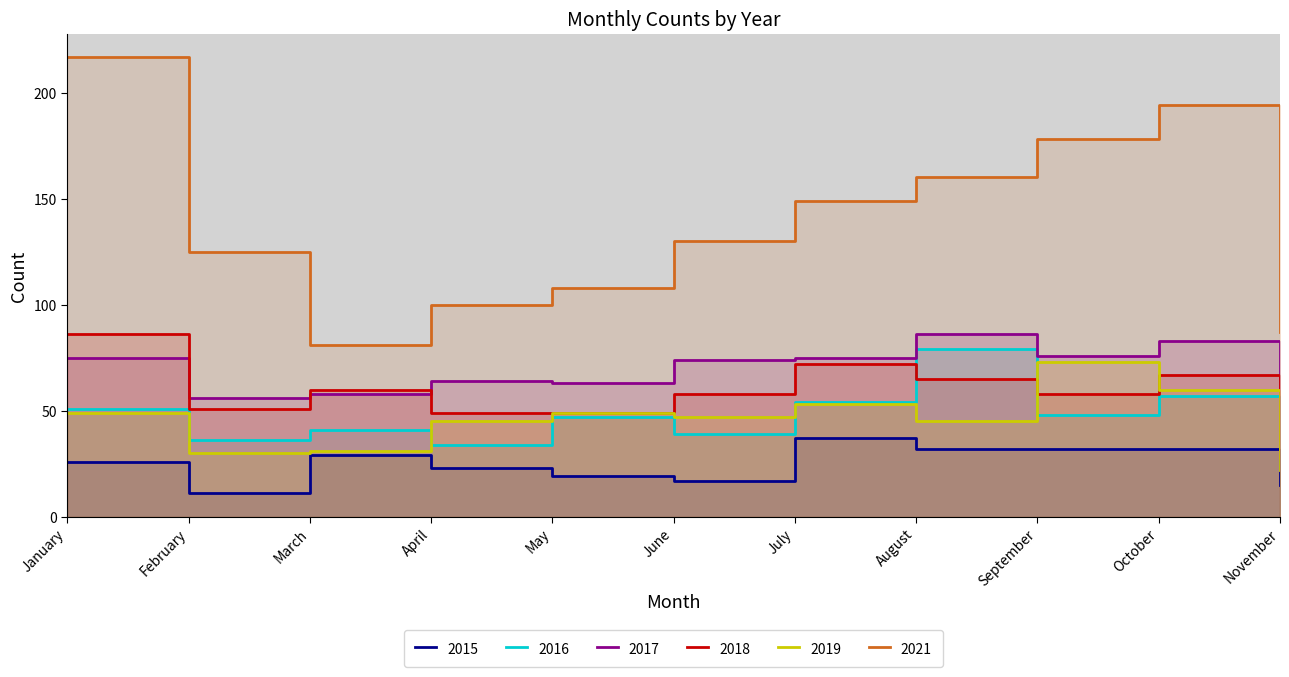

What is the sum of the 2015 values at September and November?

47